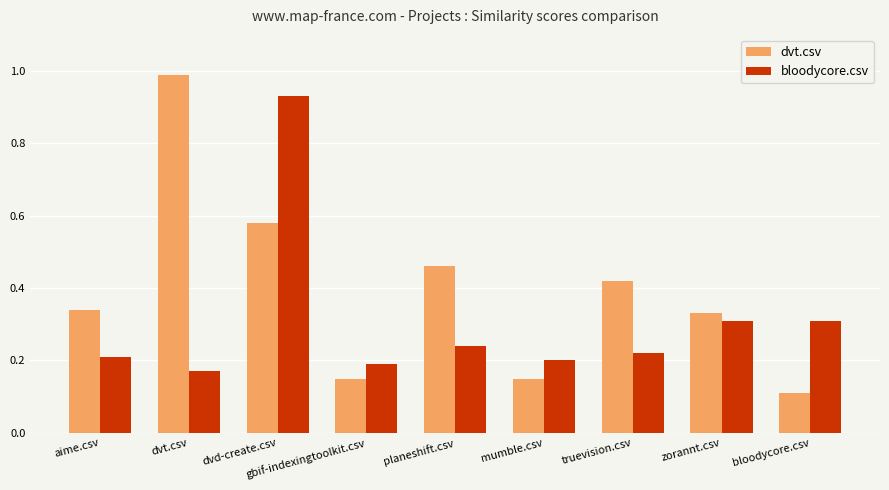

What is the sum of all dvt.csv values?

3.5